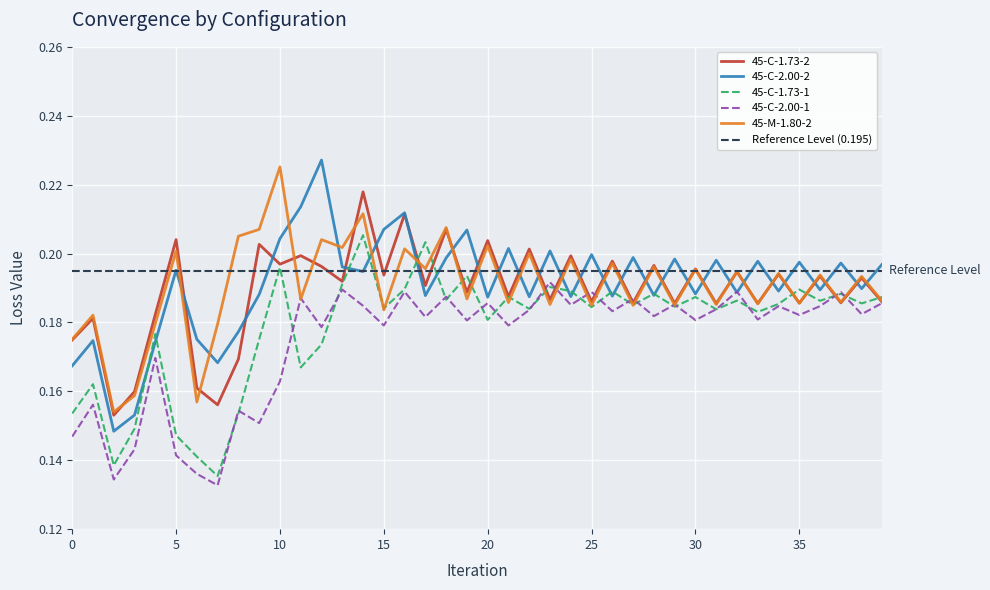

How many categories are shown in the chart?

40